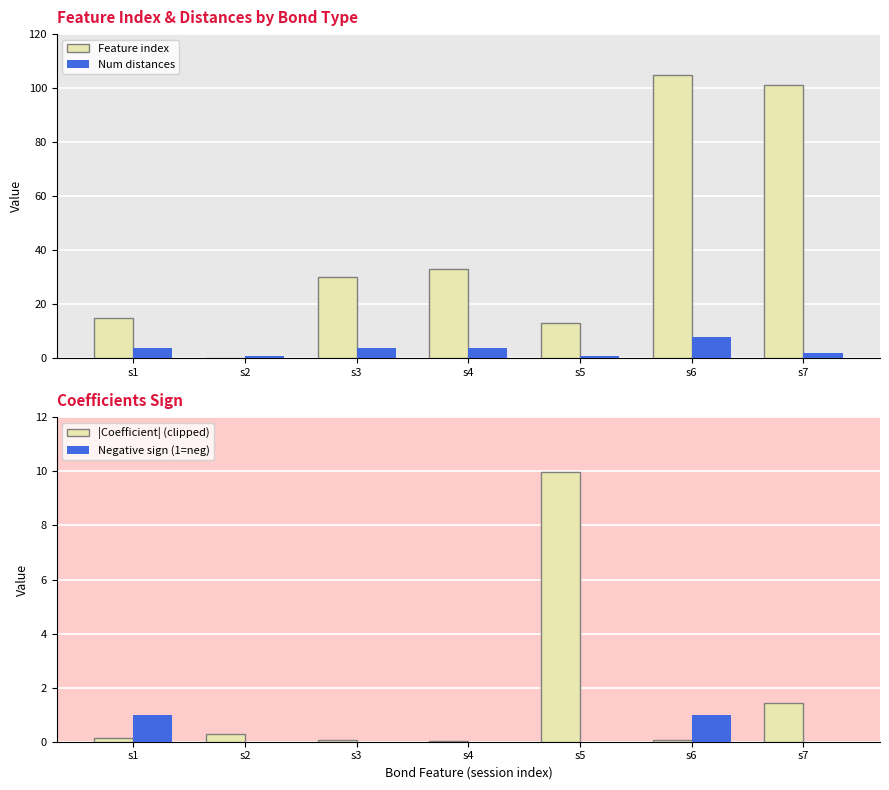

What are all the series names shown in the legend?

Feature index, Num distances, |Coefficient| (clipped), Negative sign (1=neg)